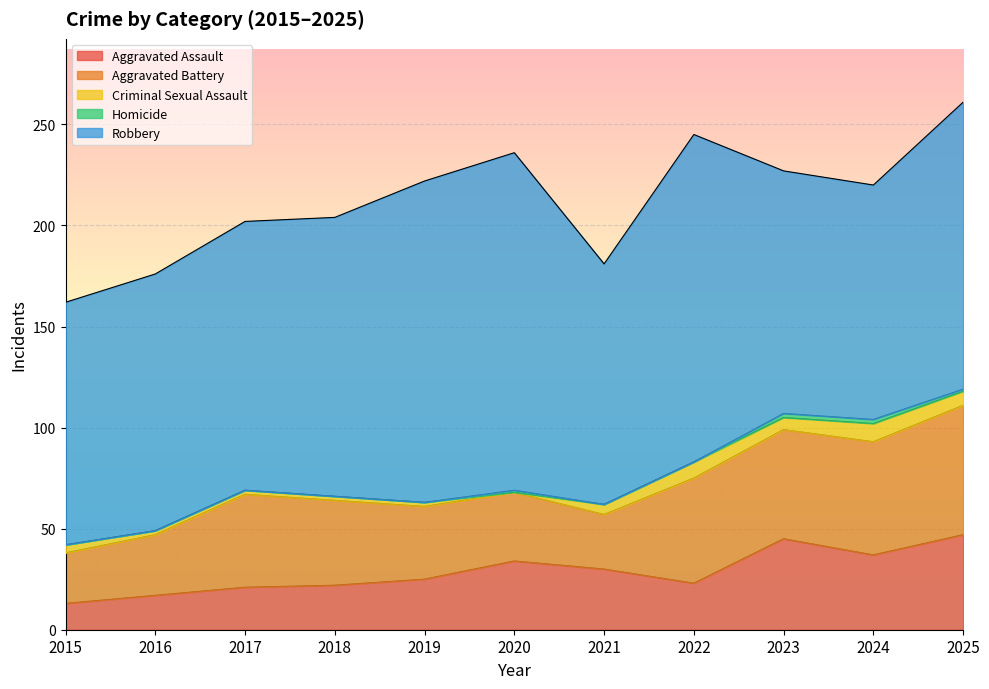

The Aggravated Assault series shows 8 at 2016. True or false?

False